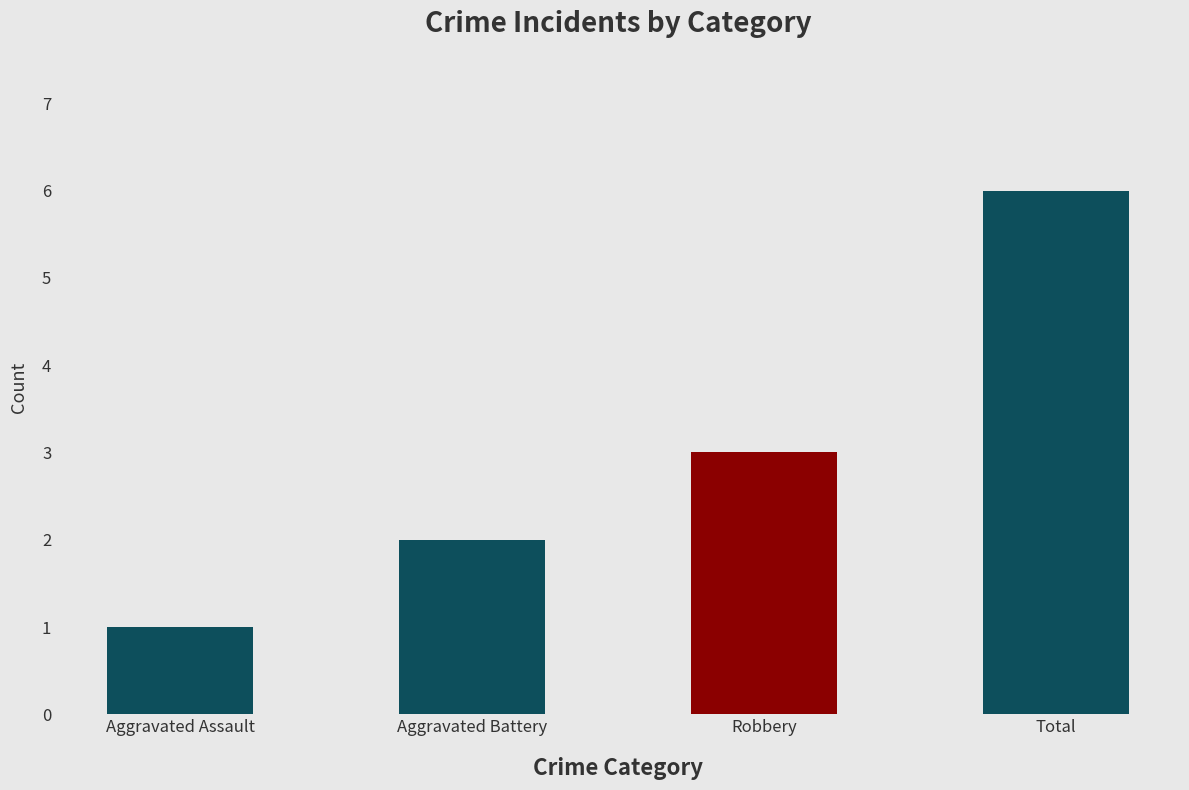

Is it true that the value at Aggravated Battery is 2?

True